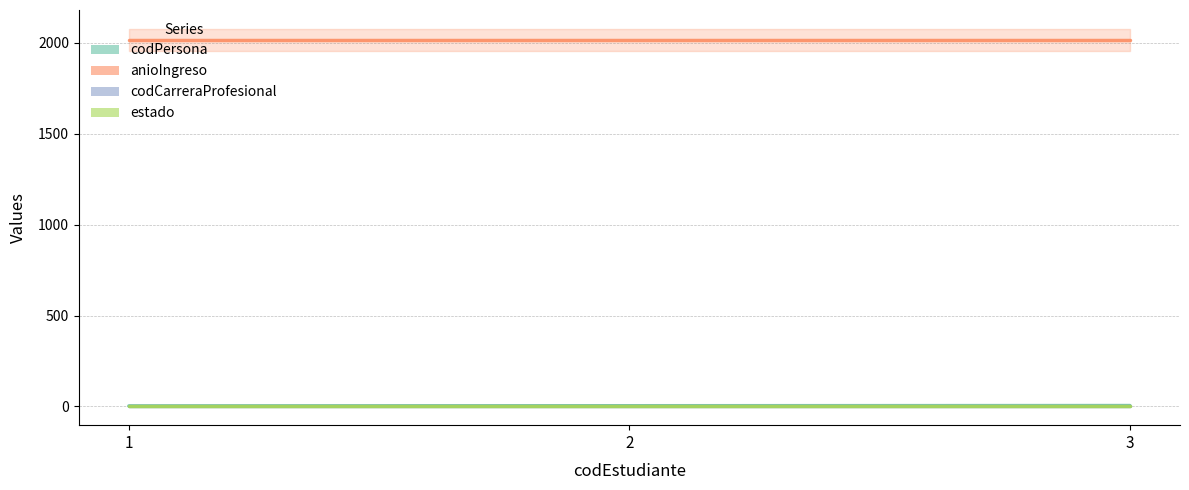

What is the minimum value for codPersona?

3